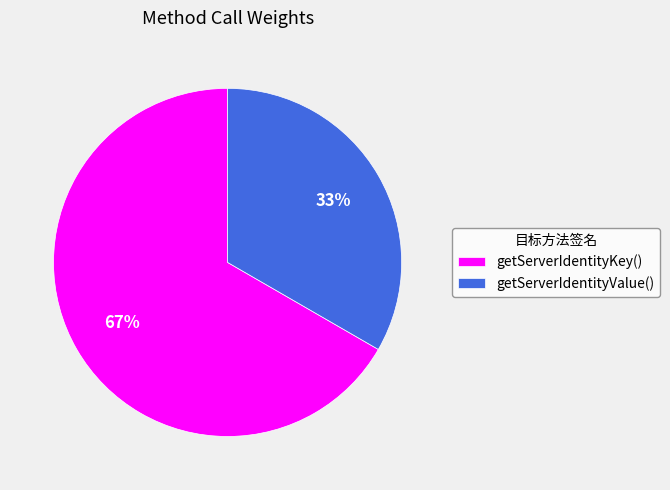

To the nearest percent, what percentage of the pie is getServerIdentityValue()?

33%